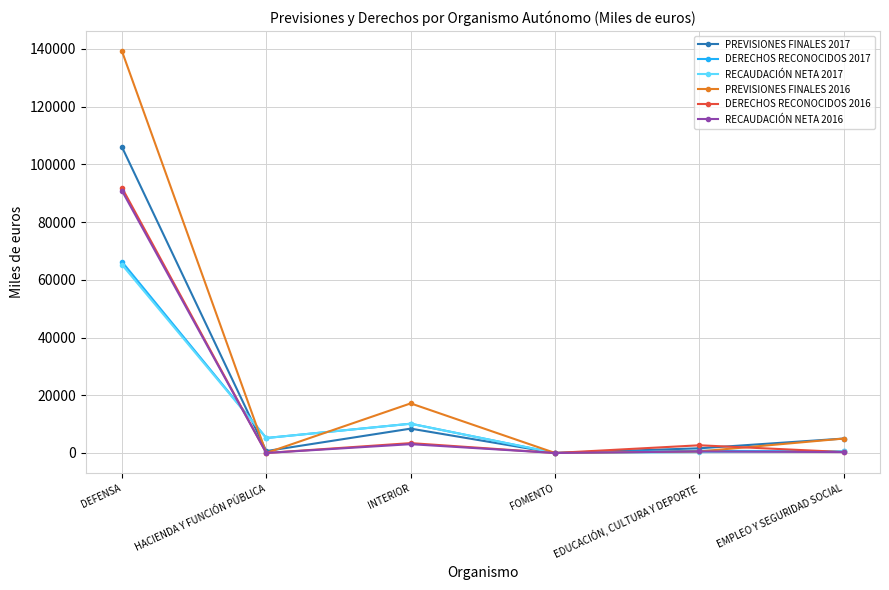

In RECAUDACIÓN NETA 2016, how many points are lower than both neighbors (excluding endpoints)?

2